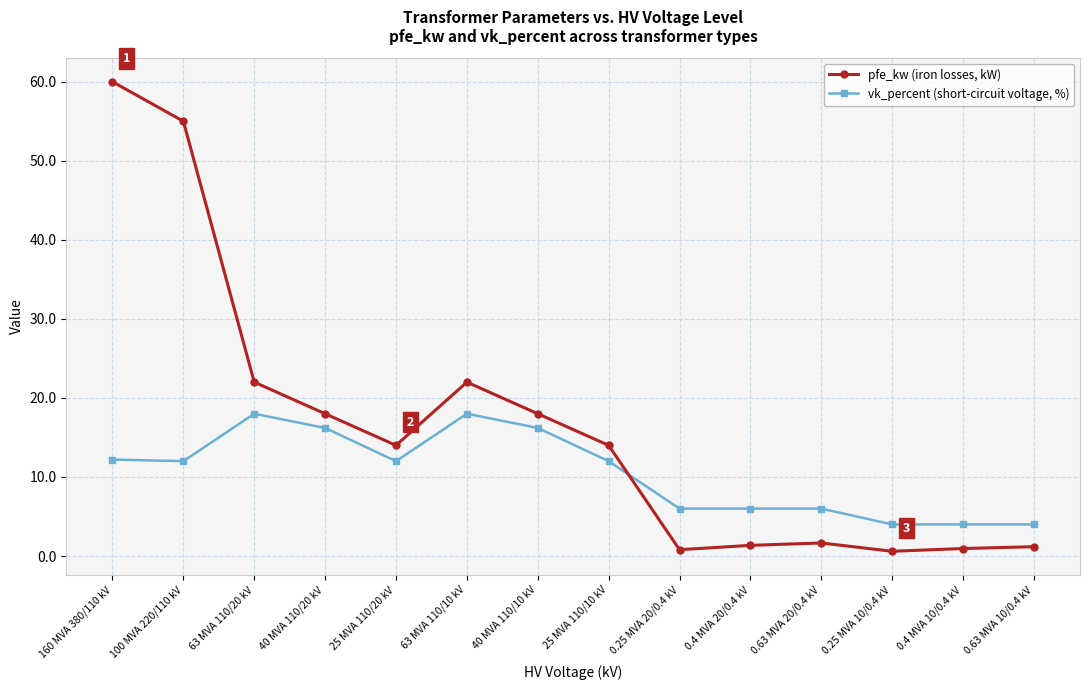

How many series are shown in this chart?

2